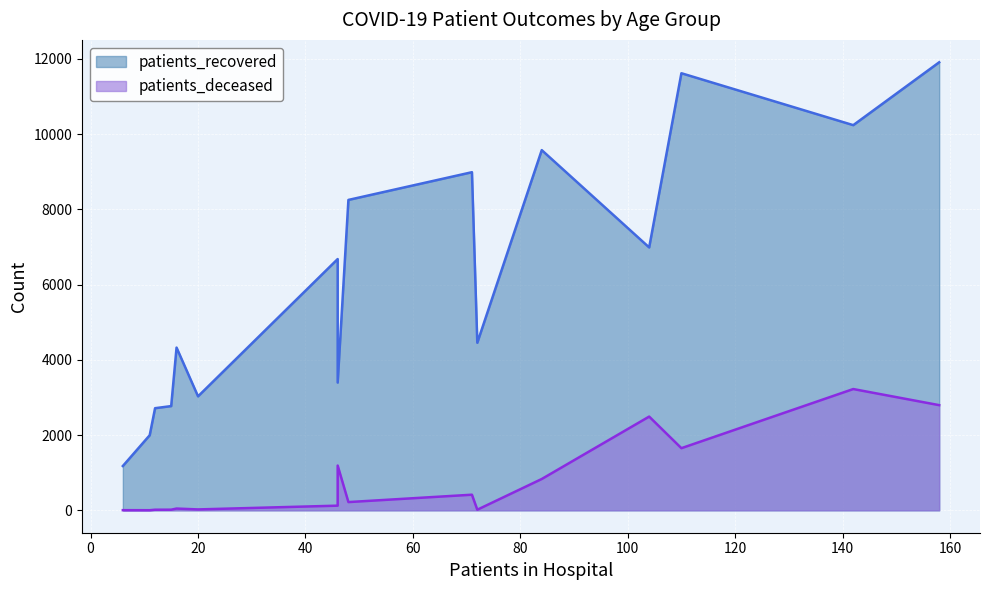

What is the total value across all series at 85 - 89?

9481